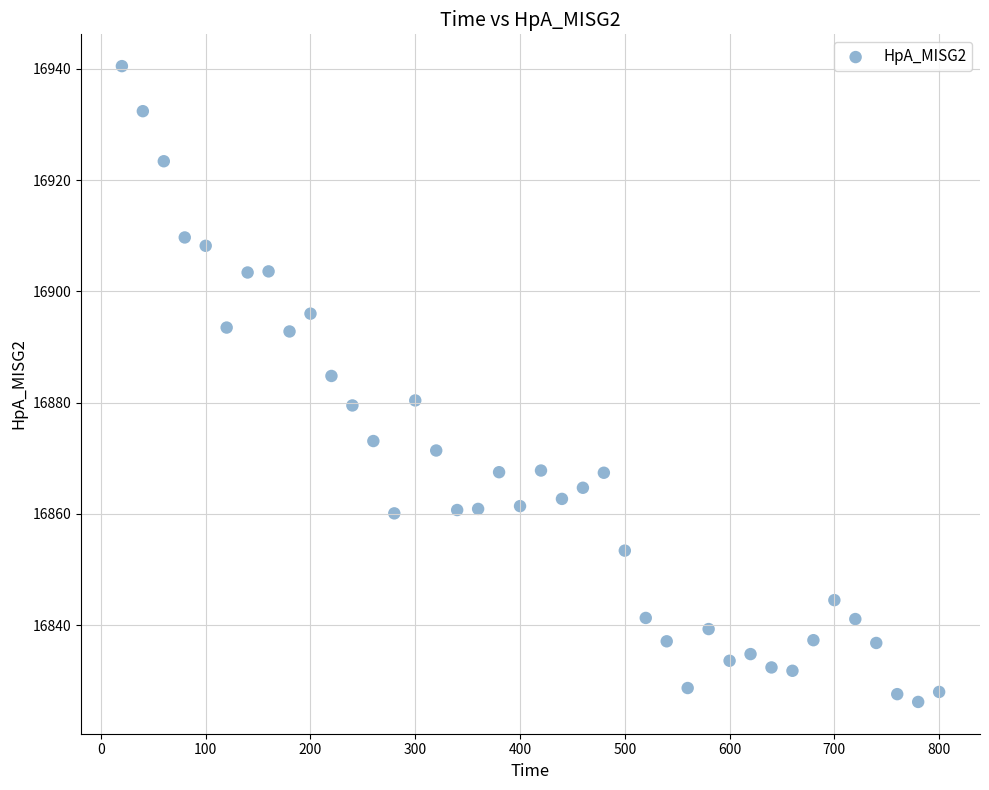

What is the range of Y values (max minus min)?

114.3